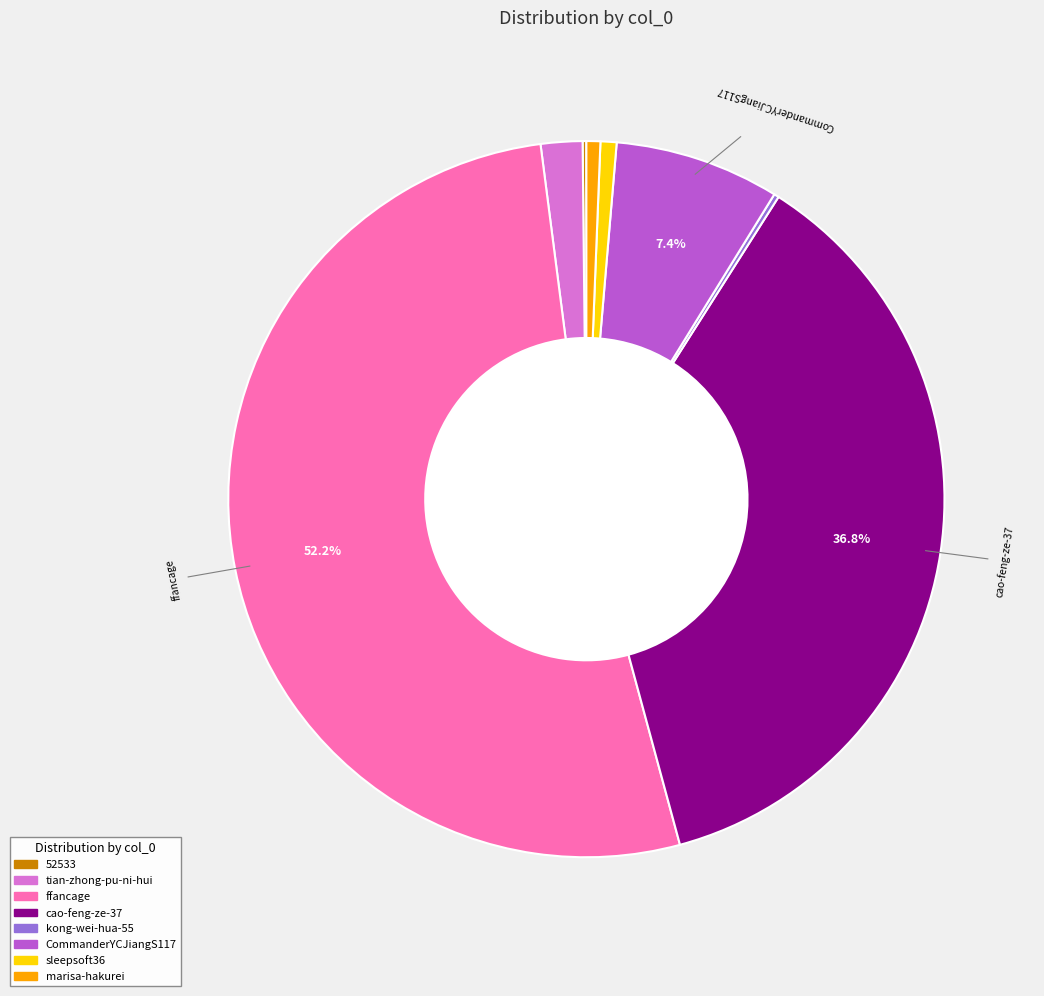

Which slice is the largest?

ffancage